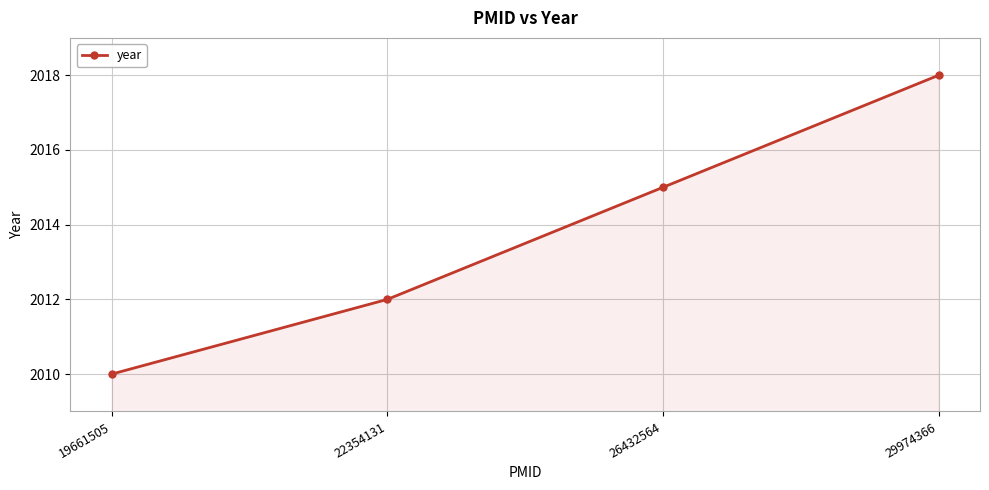

What is the greatest value displayed?

2018